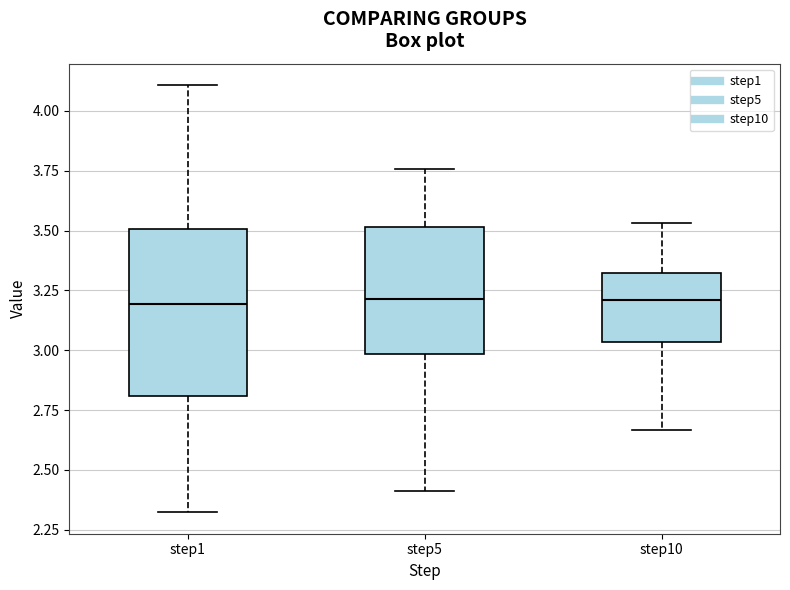

Comparing the boxes themselves (not the whiskers), which one is the tallest?

step1